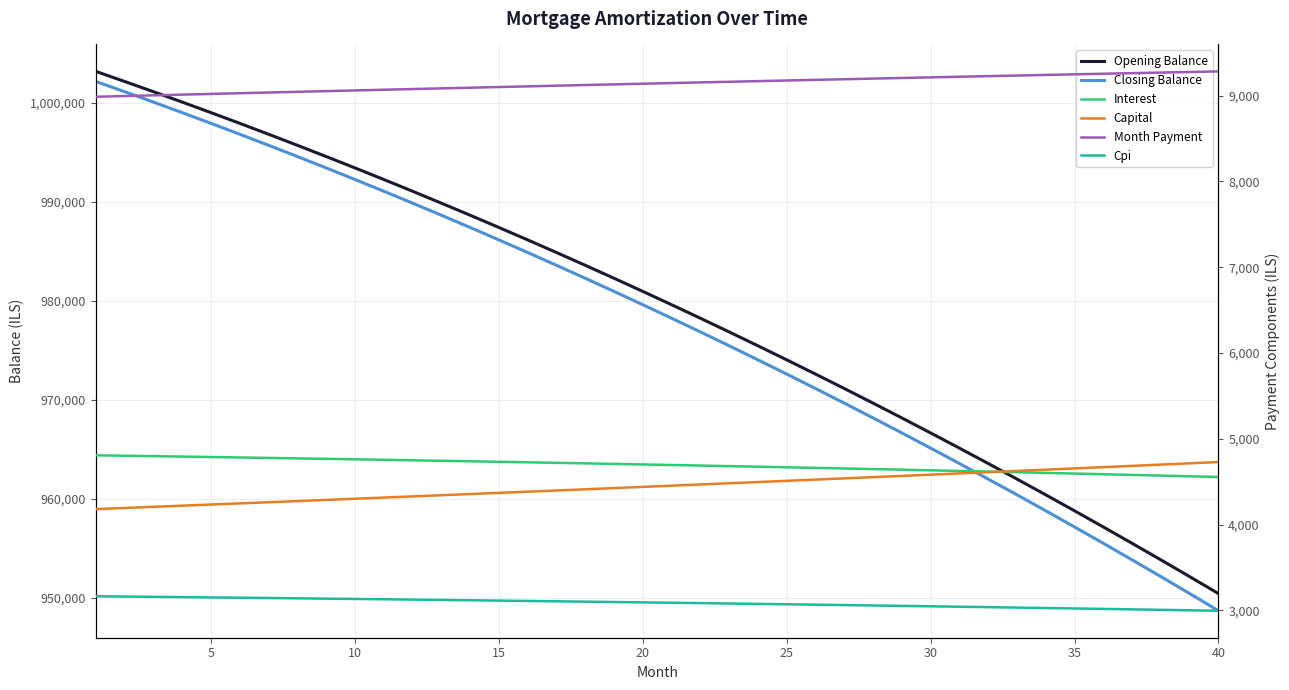

What is the difference between the maximum and minimum values in the Interest series?

252.8